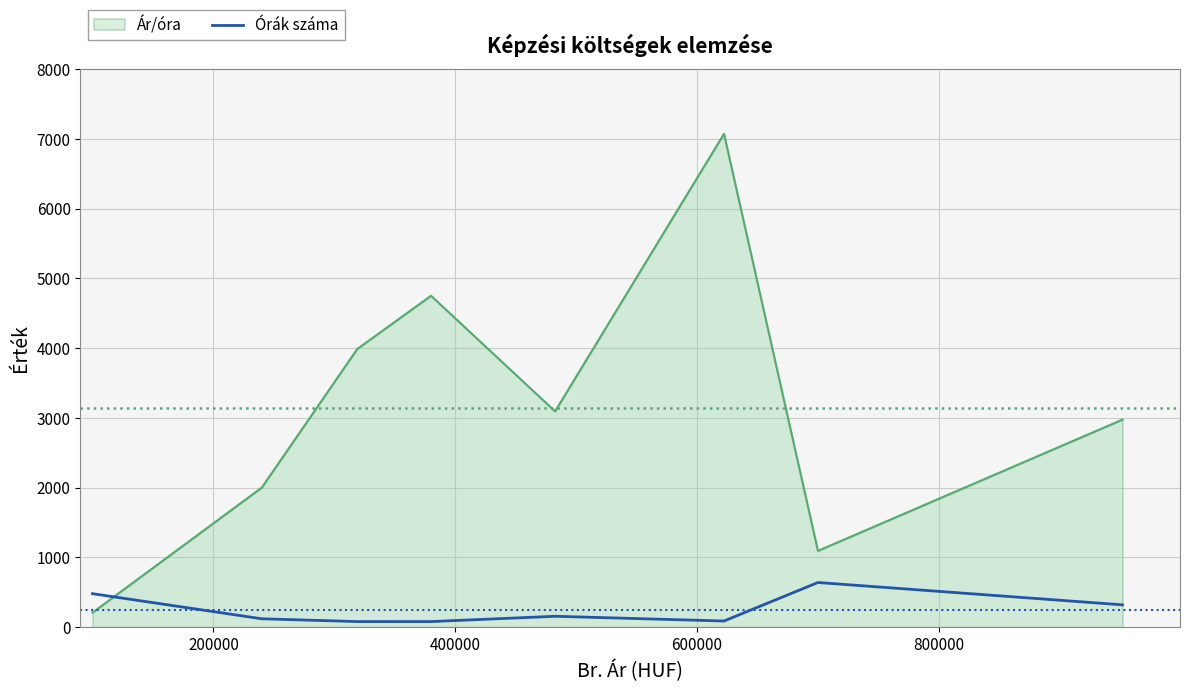

What is the difference between the maximum and minimum values in the Ár/óra series?

6863.3